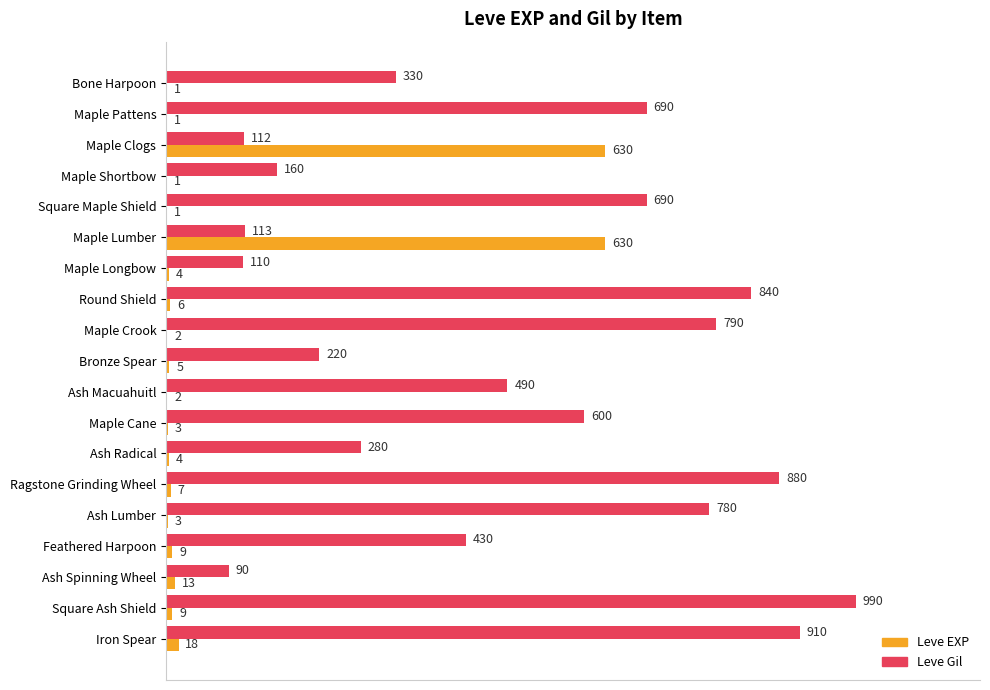

What is the sum of all Leve EXP values?

1349